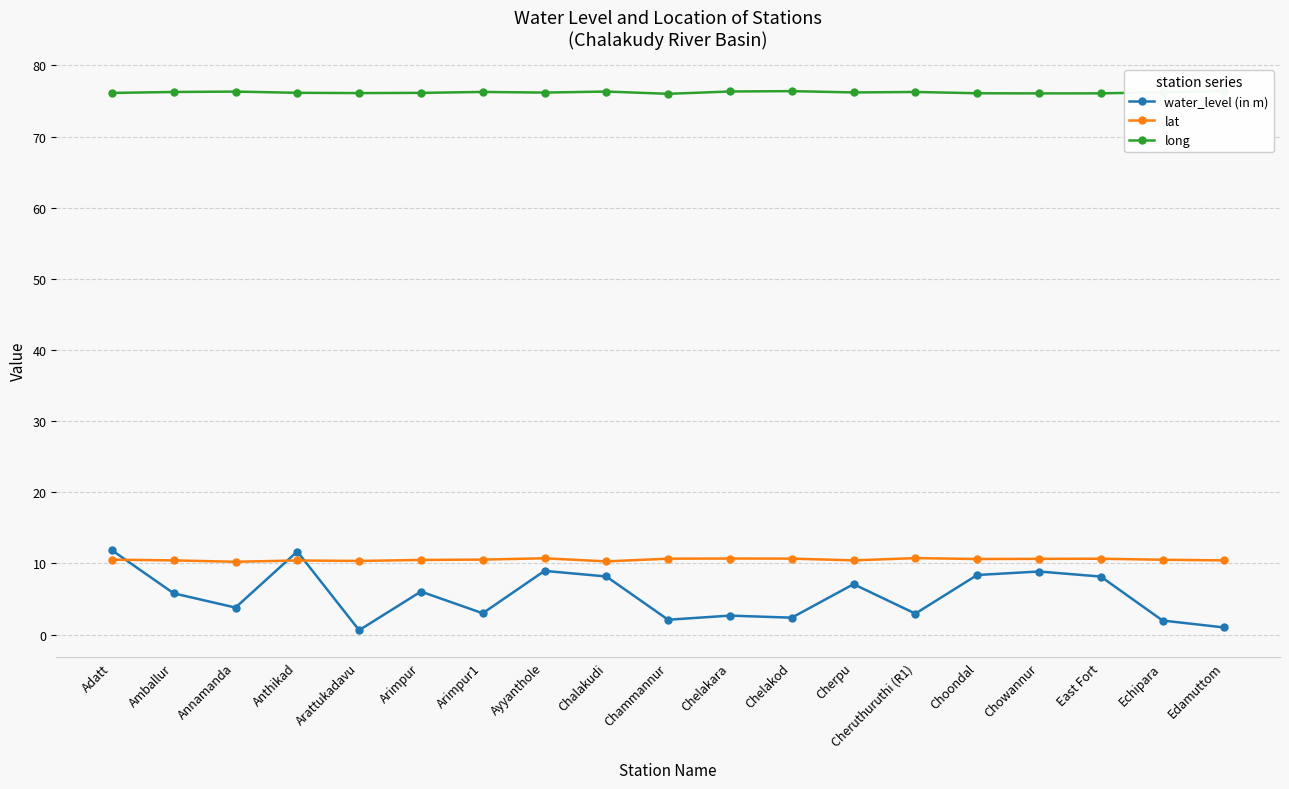

What are all the series names shown in the legend?

water_level (in m), lat, long